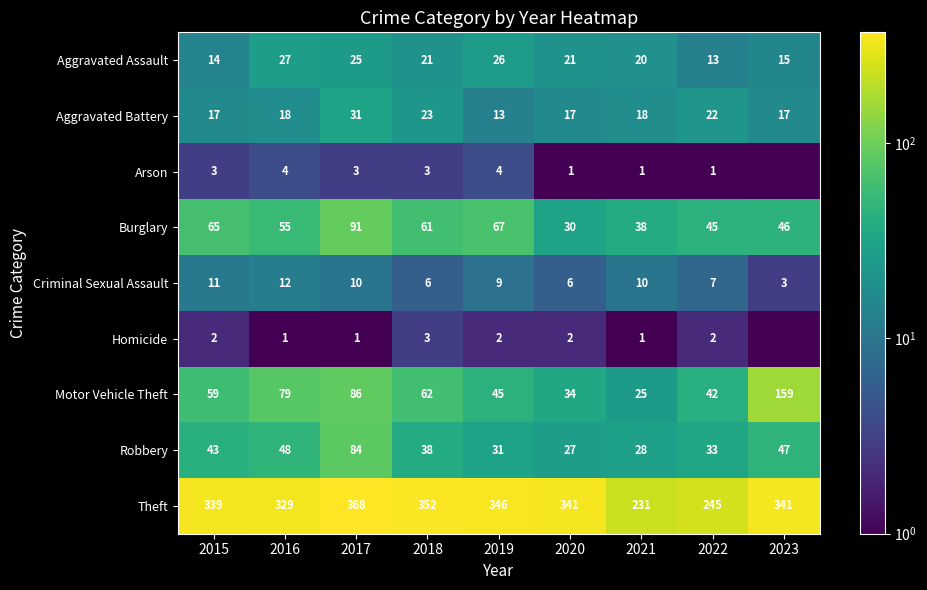

Between 2018 and 2020, which series saw the biggest shift?

Burglary